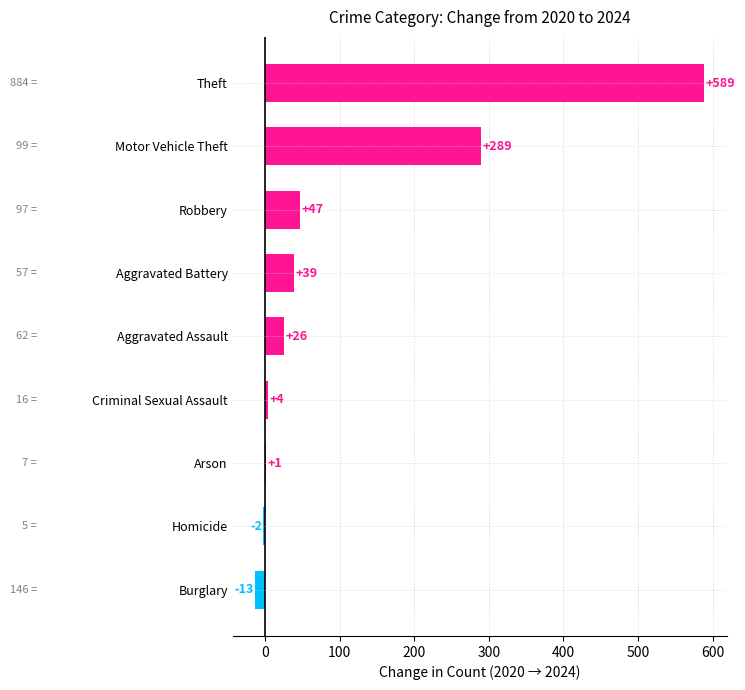

What is the sum of the values at Theft and Homicide?

587